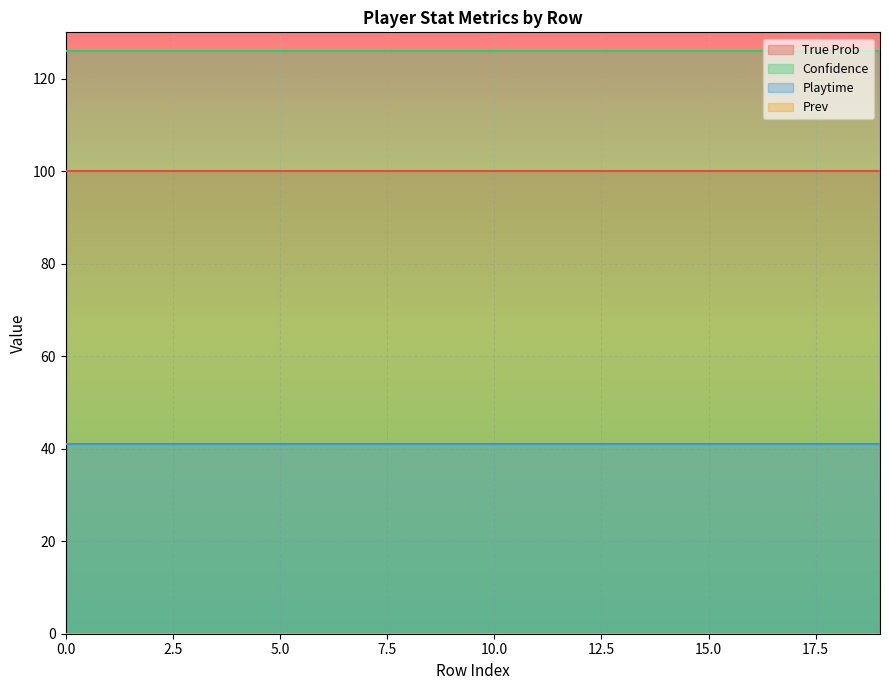

True or false: Playtime has a value of 70 at 10.0.

False